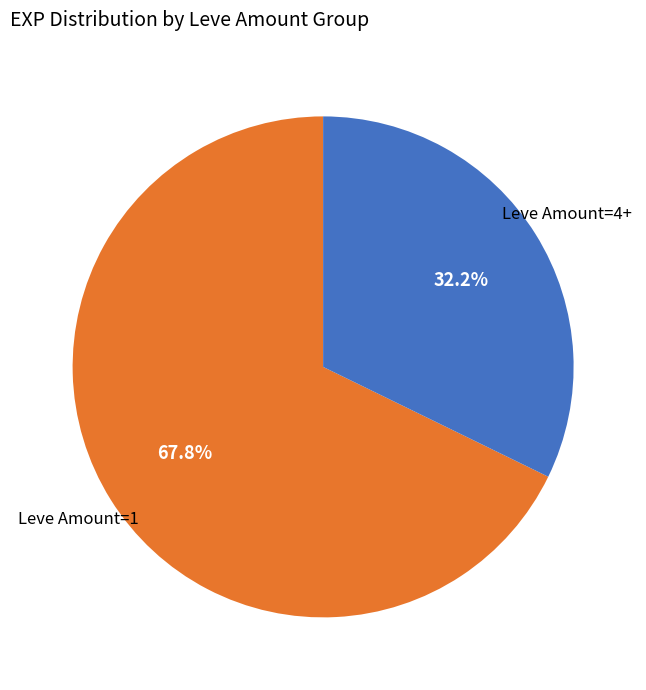

Is there any slice that represents more than half of the pie?

Yes